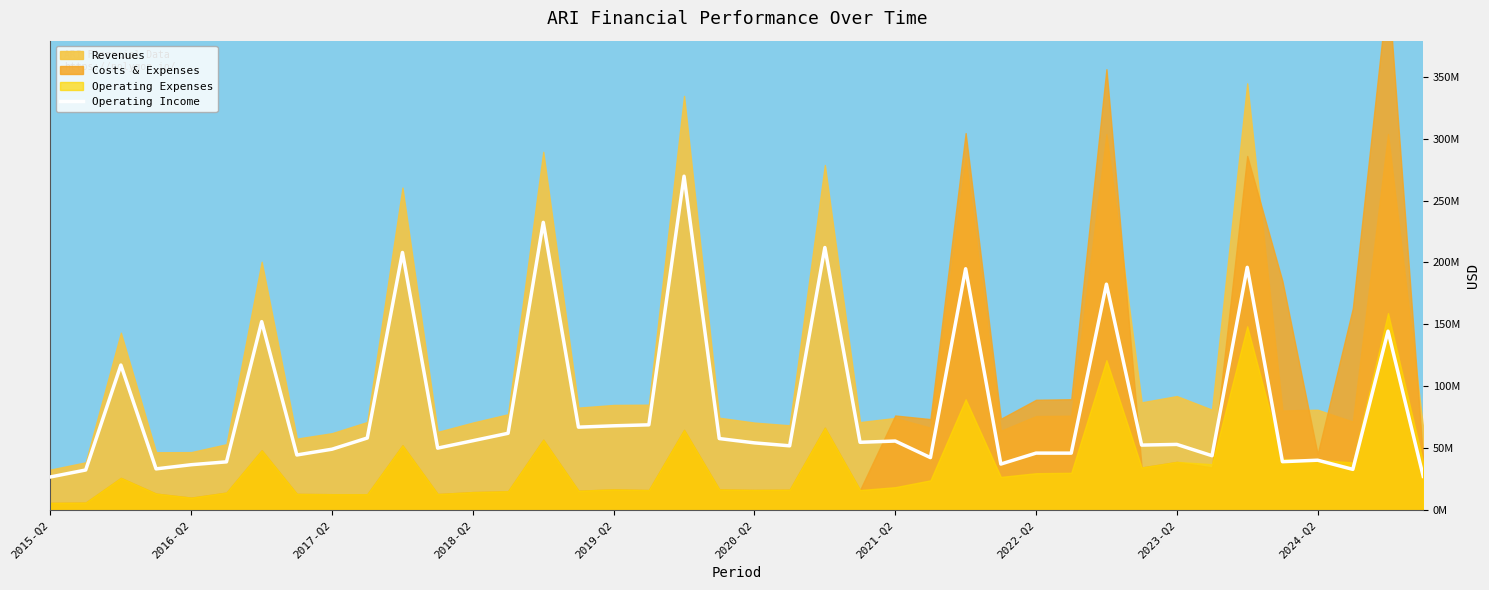

How many lines are shown in the chart?

1